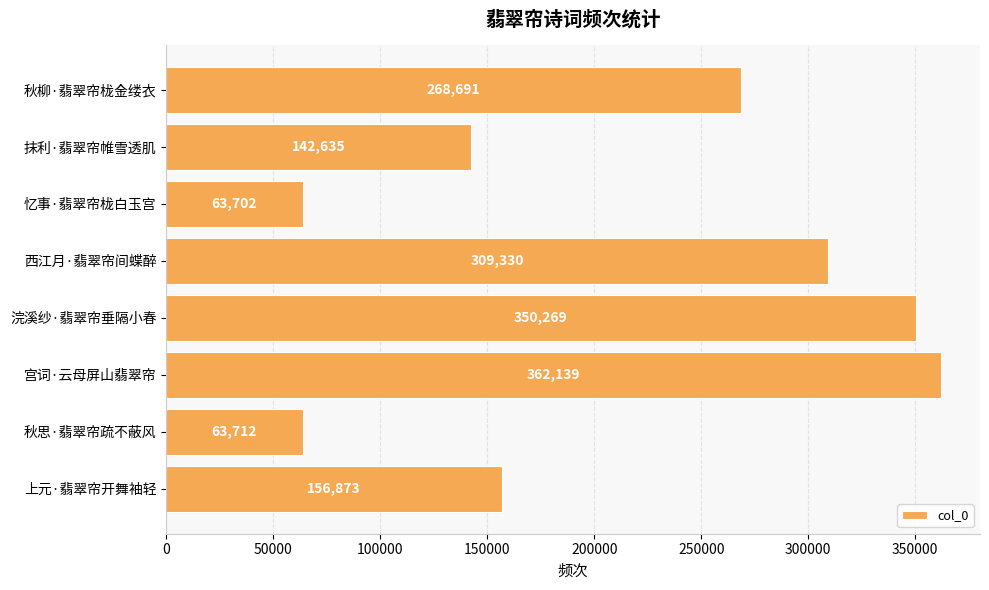

How many distinct data groups are displayed?

1